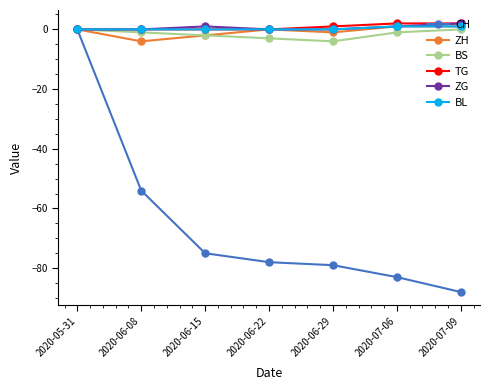

Reading left to right, extract all data points from this chart.

CH: 2020-05-31=0	2020-06-08=-54	2020-06-15=-75	2020-06-22=-78	2020-06-29=-79	2020-07-06=-83	2020-07-09=-88
ZH: 2020-05-31=0	2020-06-08=-4	2020-06-15=-2	2020-06-22=0	2020-06-29=-1	2020-07-06=1	2020-07-09=1
BS: 2020-05-31=0	2020-06-08=-1	2020-06-15=-2	2020-06-22=-3	2020-06-29=-4	2020-07-06=-1	2020-07-09=0
TG: 2020-05-31=0	2020-06-08=0	2020-06-15=0	2020-06-22=0	2020-06-29=1	2020-07-06=2	2020-07-09=2
ZG: 2020-05-31=0	2020-06-08=0	2020-06-15=1	2020-06-22=0	2020-06-29=0	2020-07-06=1	2020-07-09=2
BL: 2020-05-31=0	2020-06-08=0	2020-06-15=0	2020-06-22=0	2020-06-29=0	2020-07-06=1	2020-07-09=1